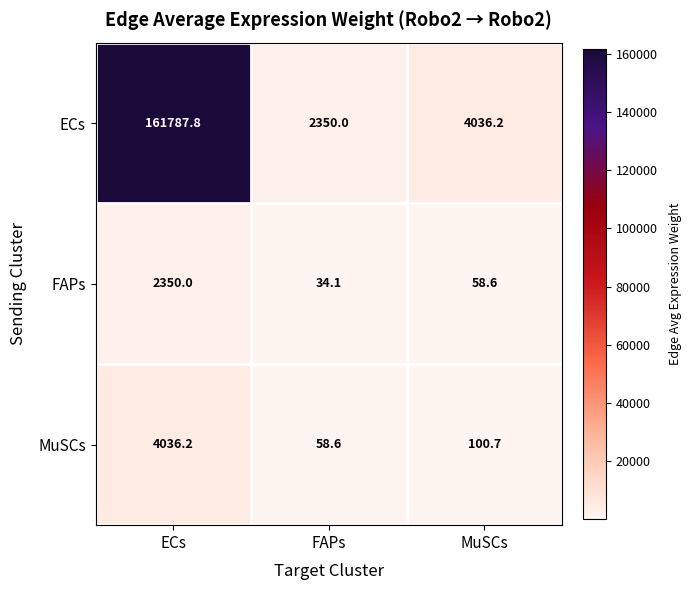

At which category is the sum across all series the highest?

ECs